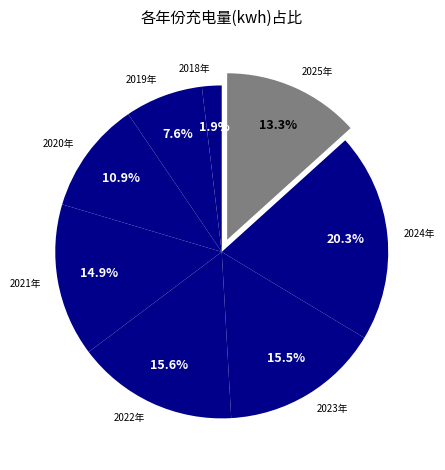

How many slices are in this pie chart?

8